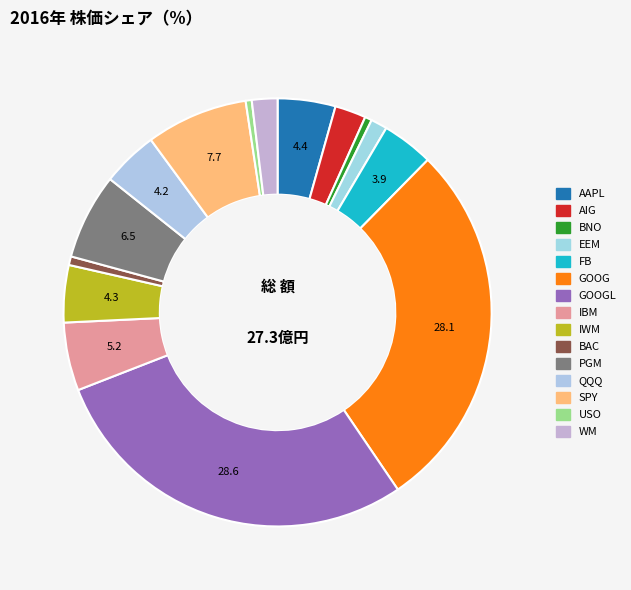

How many slices are in this pie chart?

15